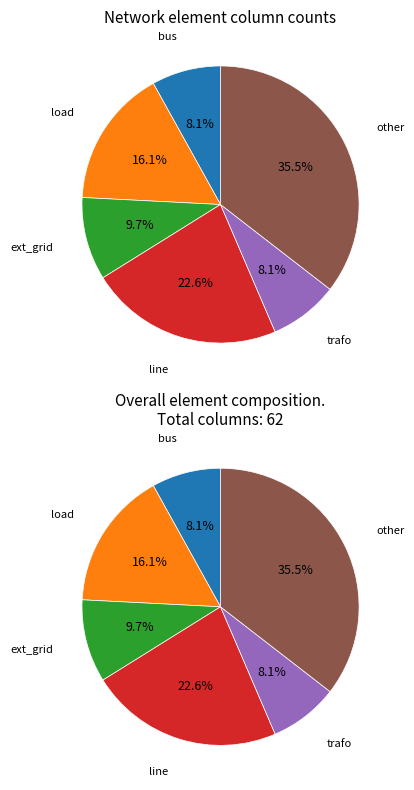

What percentage is NOT represented by load?

83.9%